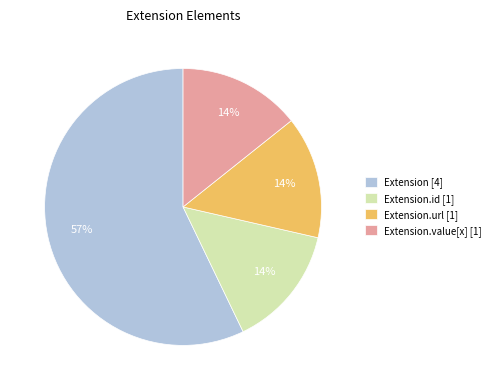

Do Extension.id [1] and Extension.value[x] [1] together represent more than half of the pie?

No